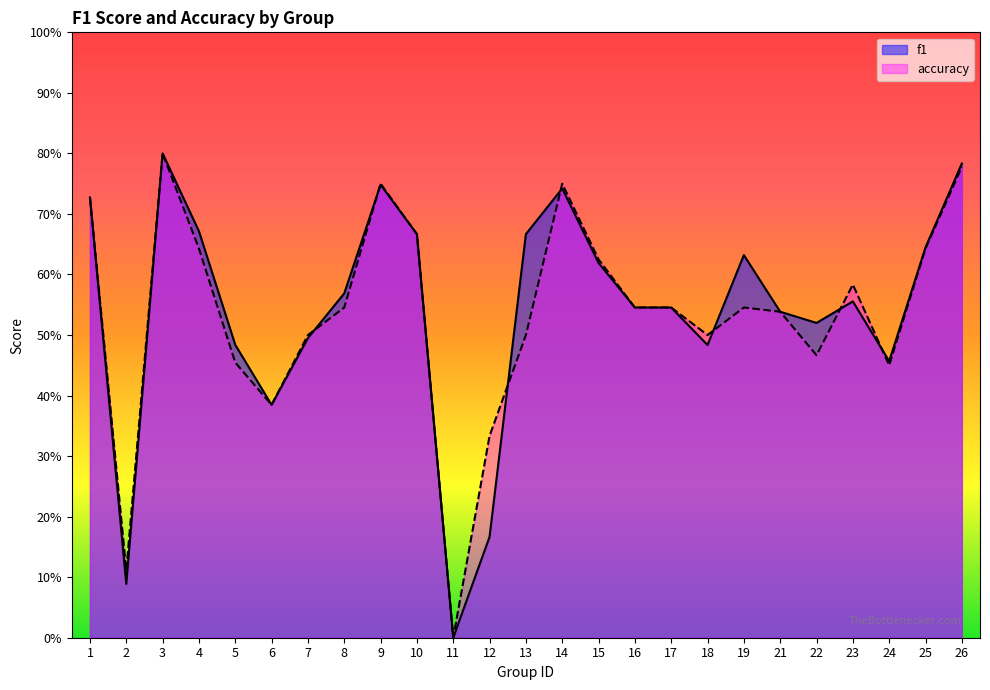

How many lines are shown in the chart?

2